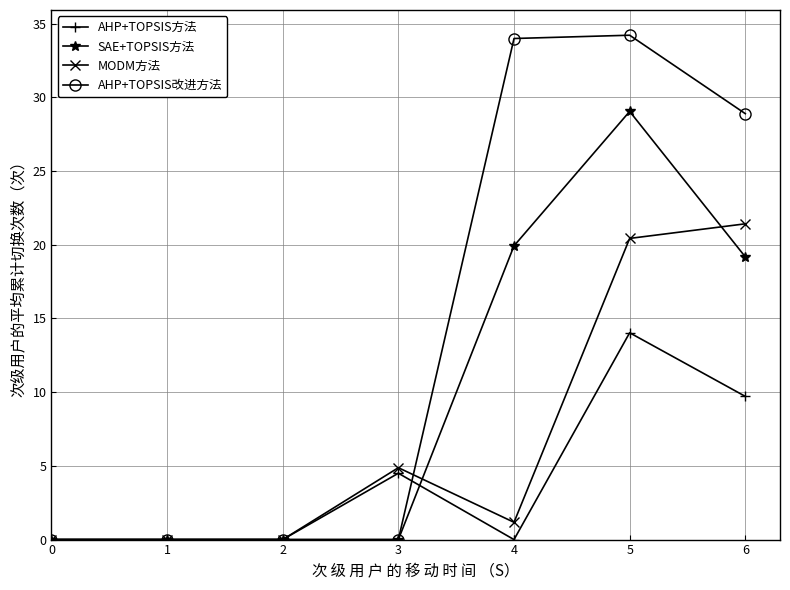

At which label is AHP+TOPSIS改进方法 closest to 17?

6